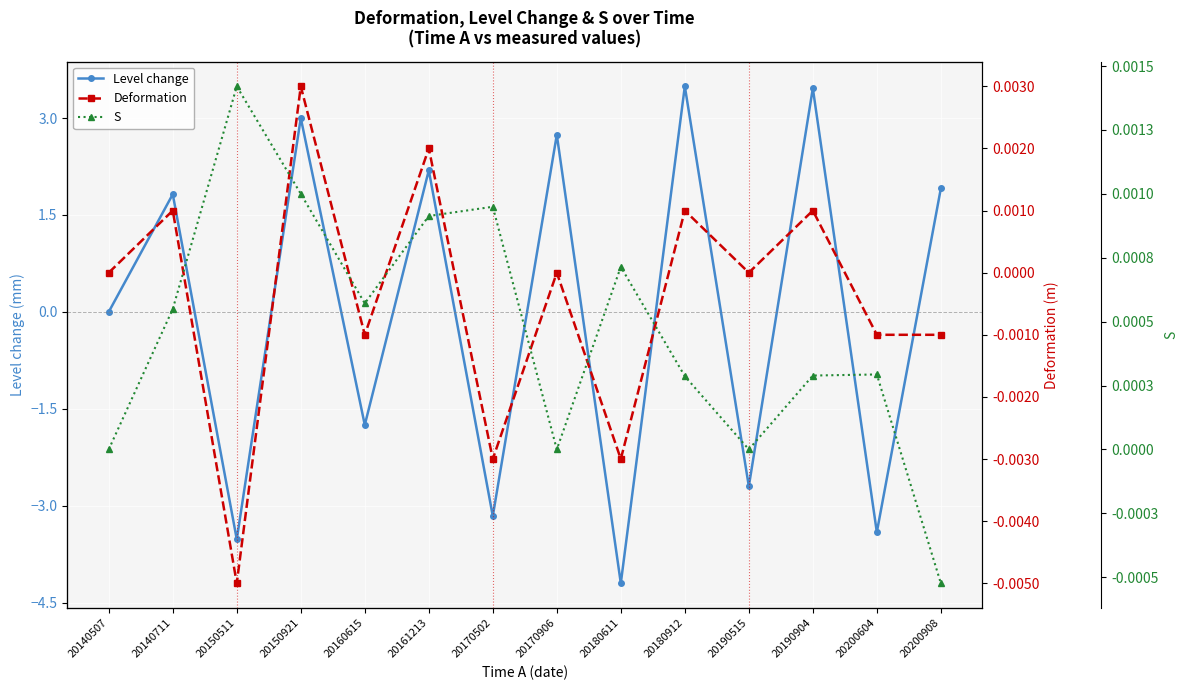

Is it true that Deformation equals -0.0 at 20200908?

False